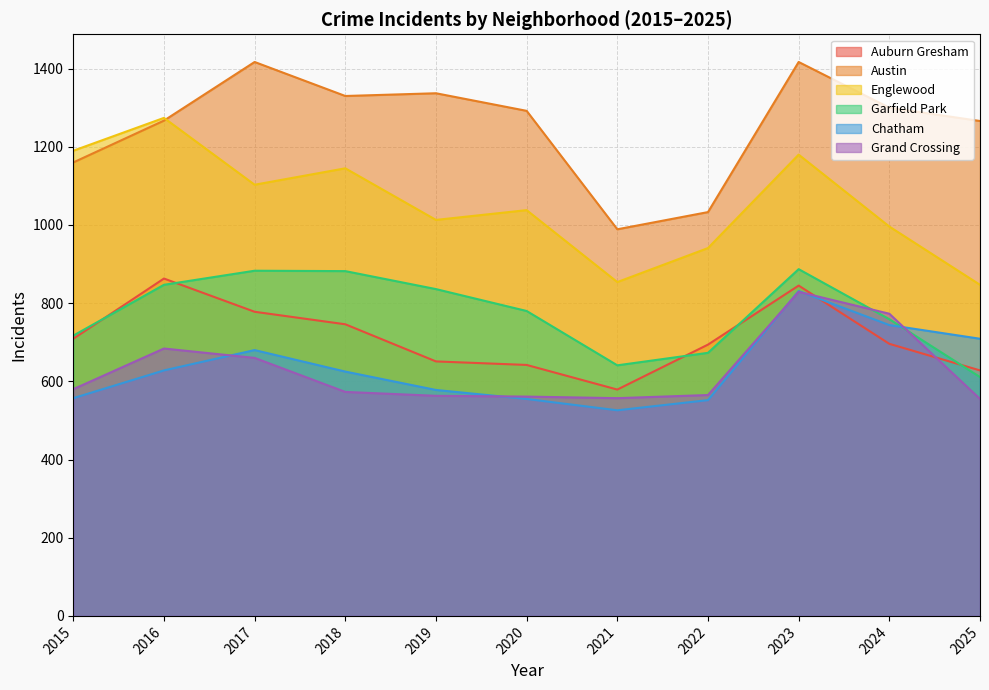

What is the sum of all Chatham values?

6985